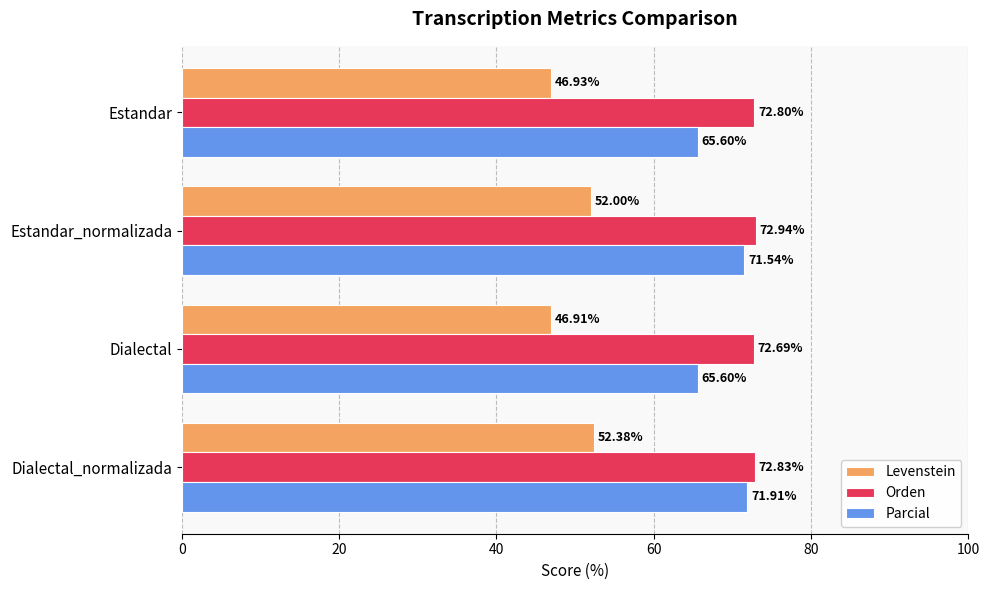

At how many categories does at least one series exceed 58?

4